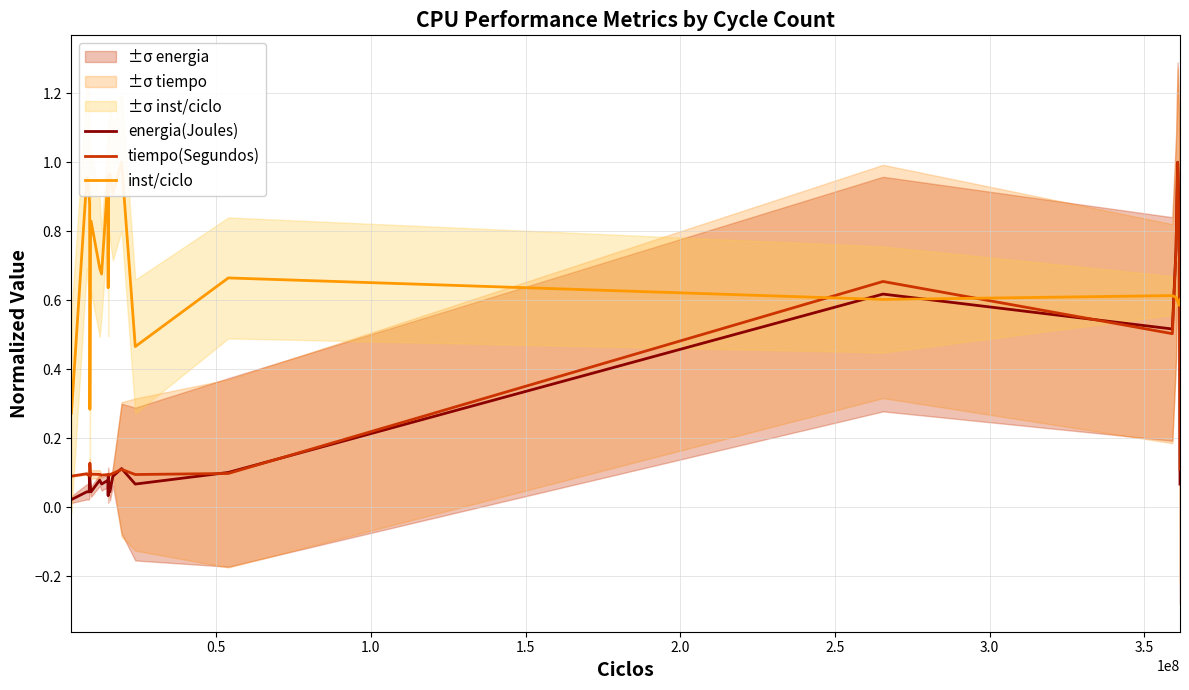

What is the maximum value for tiempo(Segundos)?

1.0